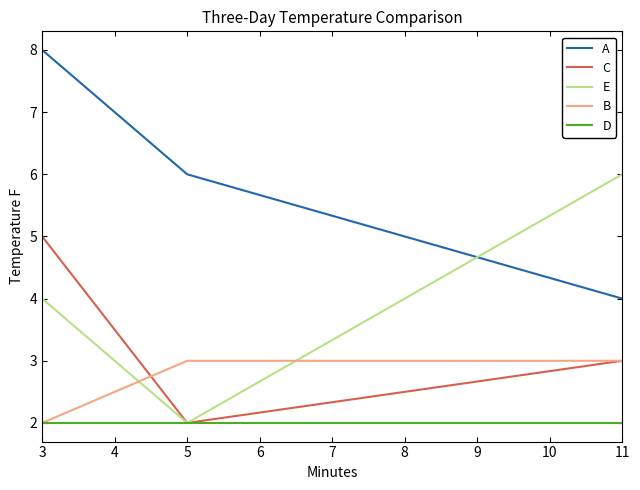

List the series in order of their peak value, highest first.

A, E, C, B, D